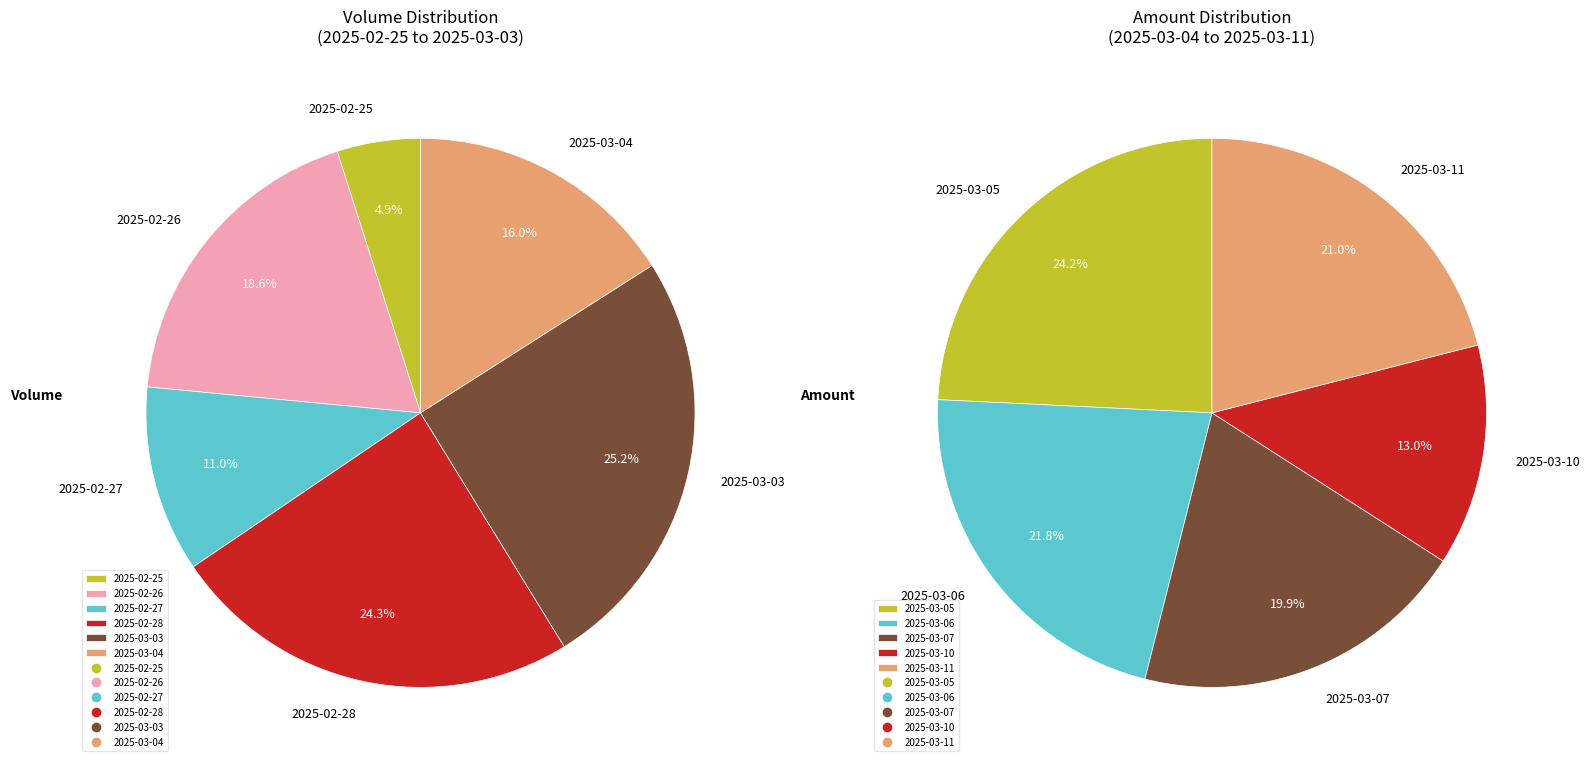

How many slices are in this pie chart?

11